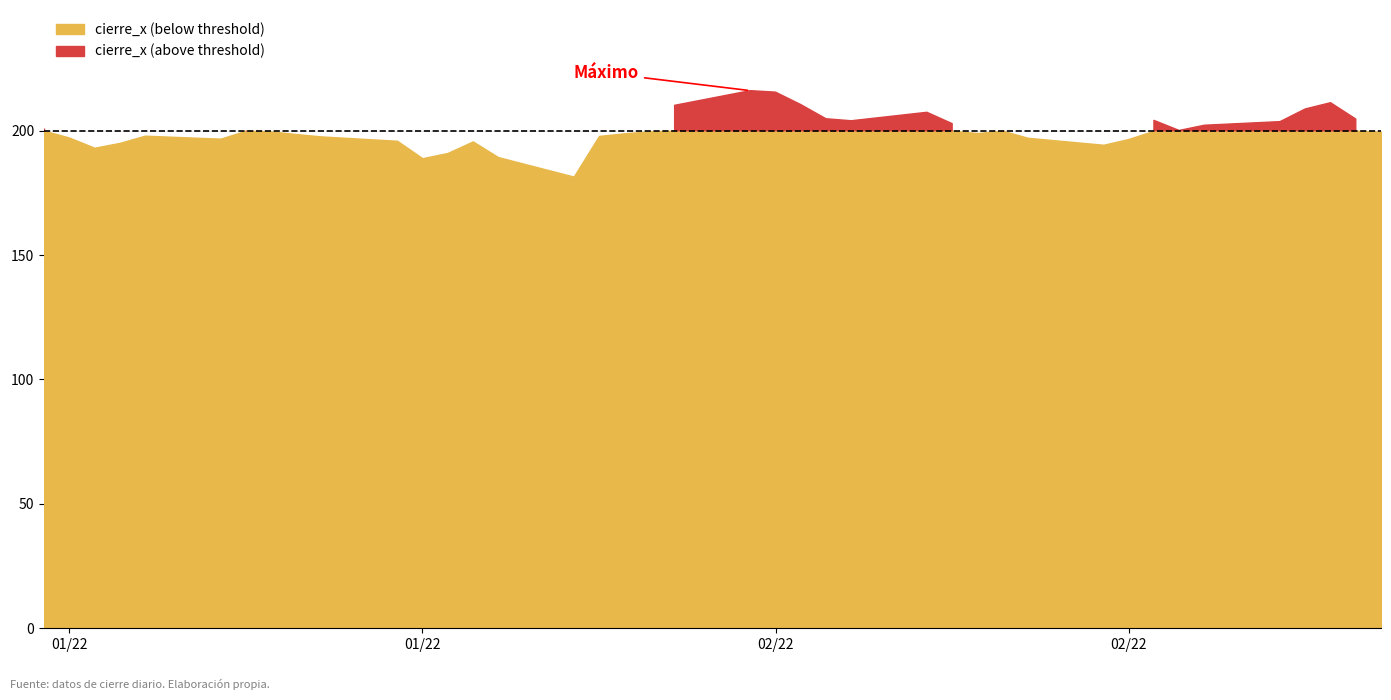

How many lines are shown in the chart?

1